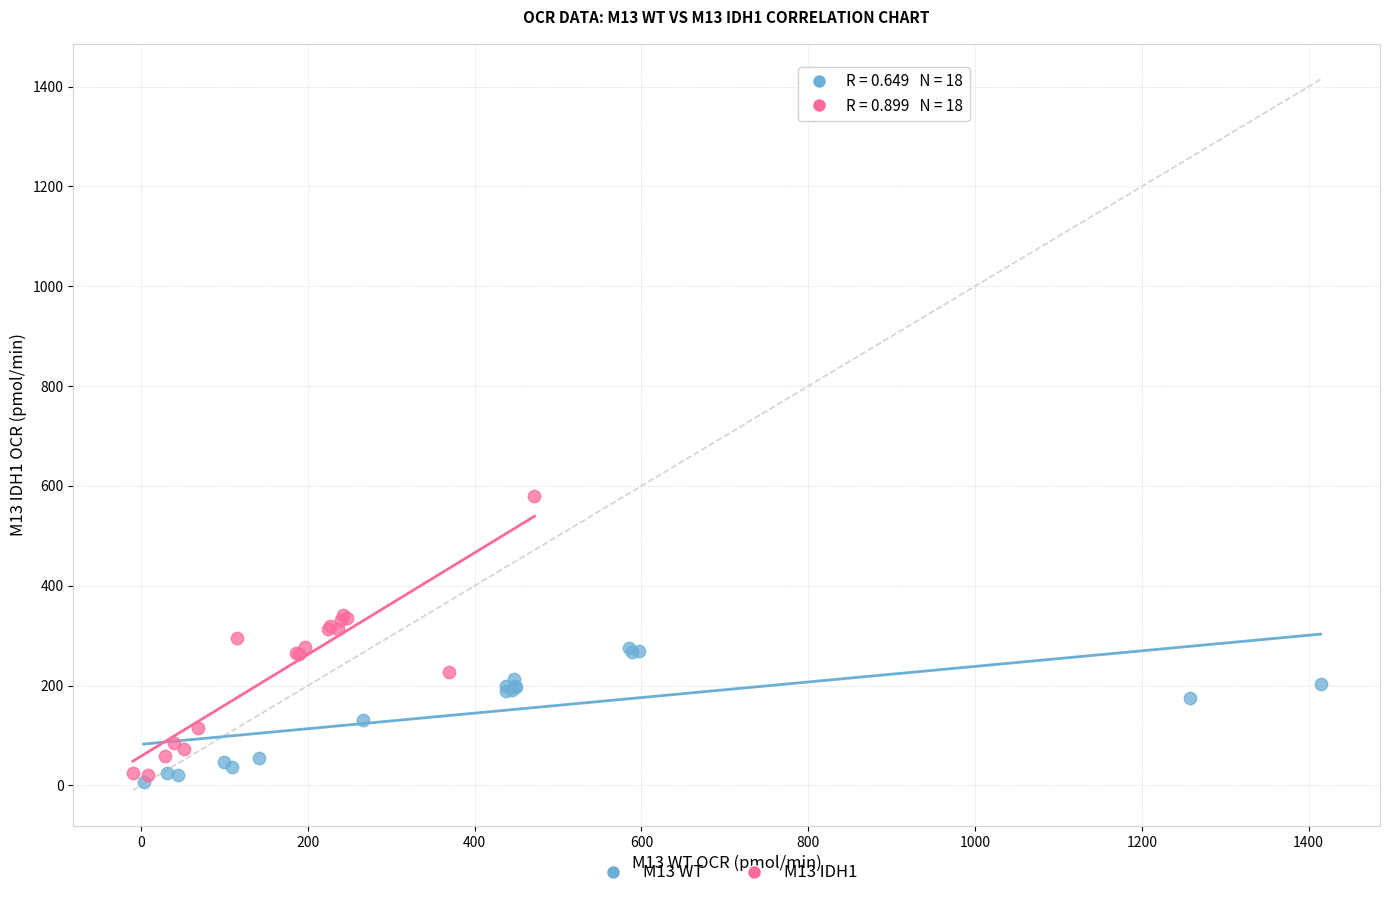

Which series contains the highest Y value?

M13 IDH1